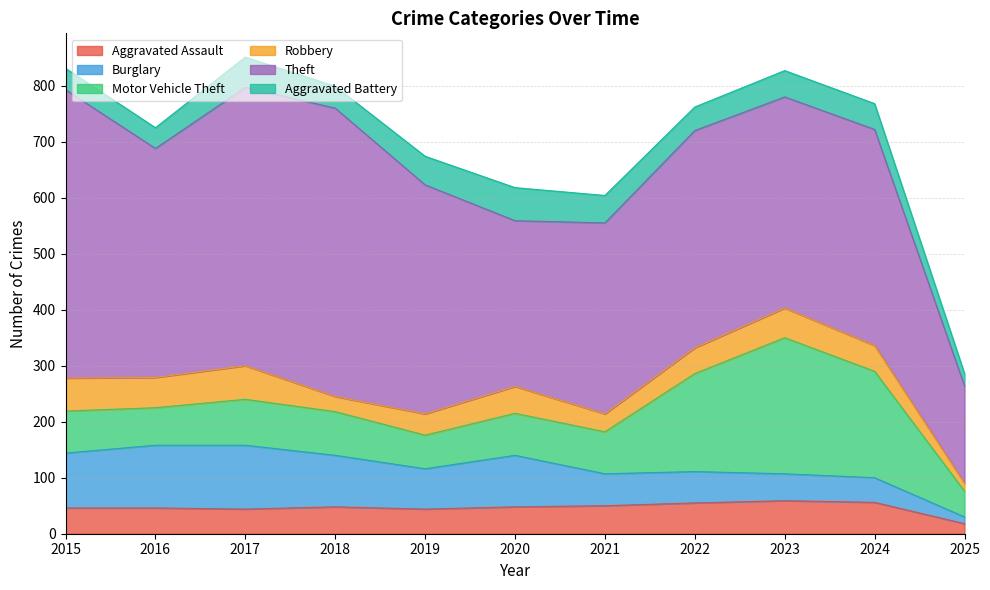

The Theft series shows 377 at 2023. True or false?

True